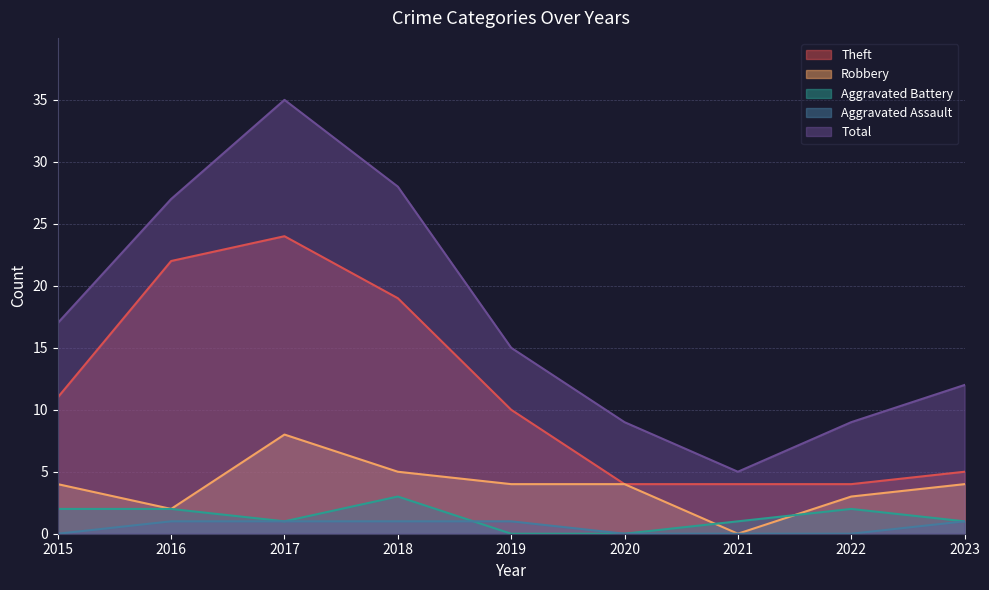

What is the difference between the maximum and minimum values in the Robbery series?

8